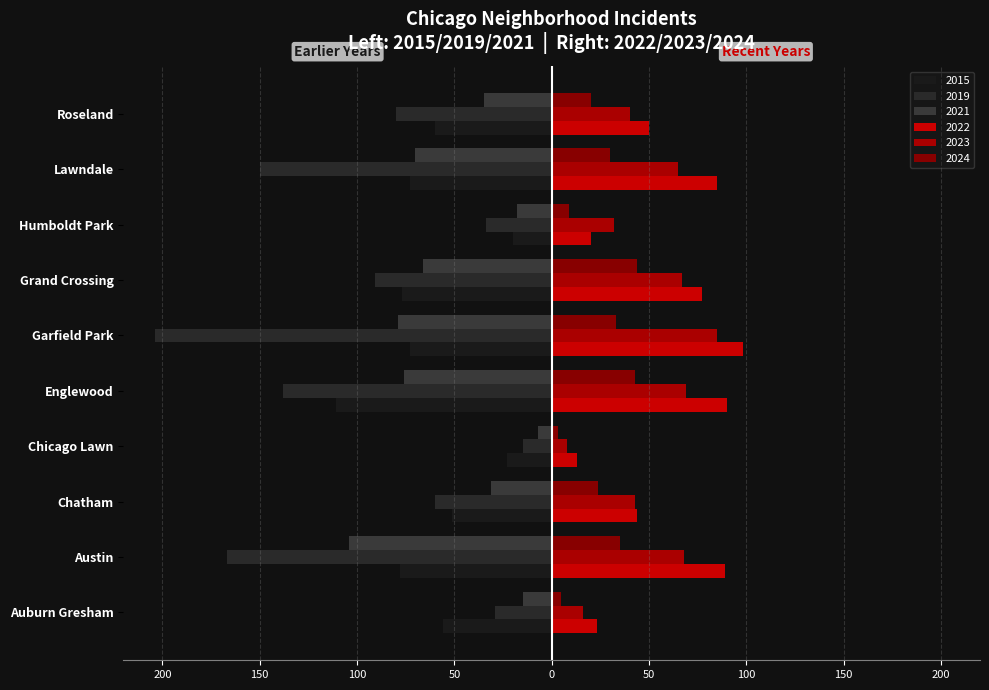

Reading left to right, list all the values displayed in this chart.

2015: Auburn Gresham=-56	Austin=-78	Chatham=-51	Chicago Lawn=-23	Englewood=-111	Garfield Park=-73	Grand Crossing=-77	Humboldt Park=-20	Lawndale=-73	Roseland=-60
2019: Auburn Gresham=-29	Austin=-167	Chatham=-60	Chicago Lawn=-15	Englewood=-138	Garfield Park=-204	Grand Crossing=-91	Humboldt Park=-34	Lawndale=-150	Roseland=-80
2021: Auburn Gresham=-15	Austin=-104	Chatham=-31	Chicago Lawn=-7	Englewood=-76	Garfield Park=-79	Grand Crossing=-66	Humboldt Park=-18	Lawndale=-70	Roseland=-35
2022: Auburn Gresham=23	Austin=89	Chatham=44	Chicago Lawn=13	Englewood=90	Garfield Park=98	Grand Crossing=77	Humboldt Park=20	Lawndale=85	Roseland=50
2023: Auburn Gresham=16	Austin=68	Chatham=43	Chicago Lawn=8	Englewood=69	Garfield Park=85	Grand Crossing=67	Humboldt Park=32	Lawndale=65	Roseland=40
2024: Auburn Gresham=5	Austin=35	Chatham=24	Chicago Lawn=3	Englewood=43	Garfield Park=33	Grand Crossing=44	Humboldt Park=9	Lawndale=30	Roseland=20